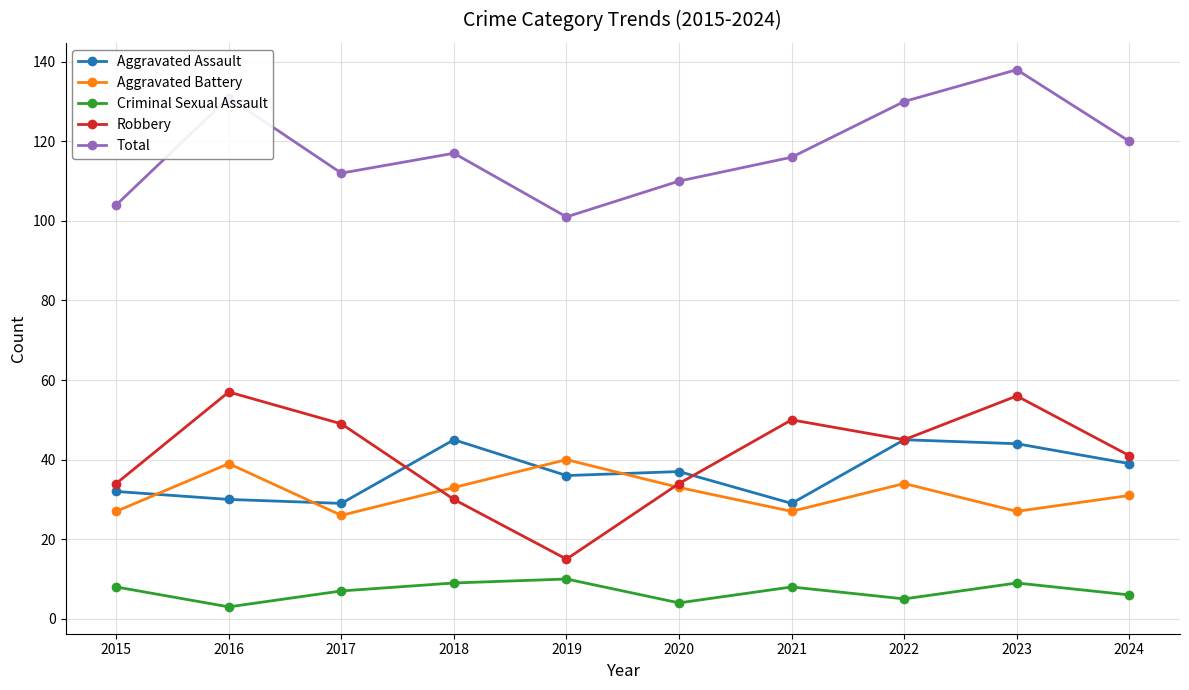

What is the smallest value displayed?

3